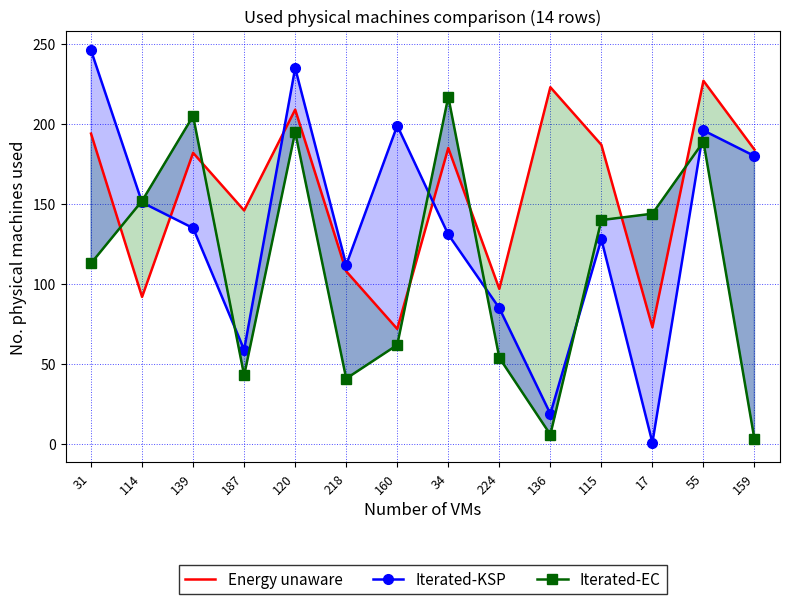

Is it true that Iterated-KSP equals 230 at 34?

False